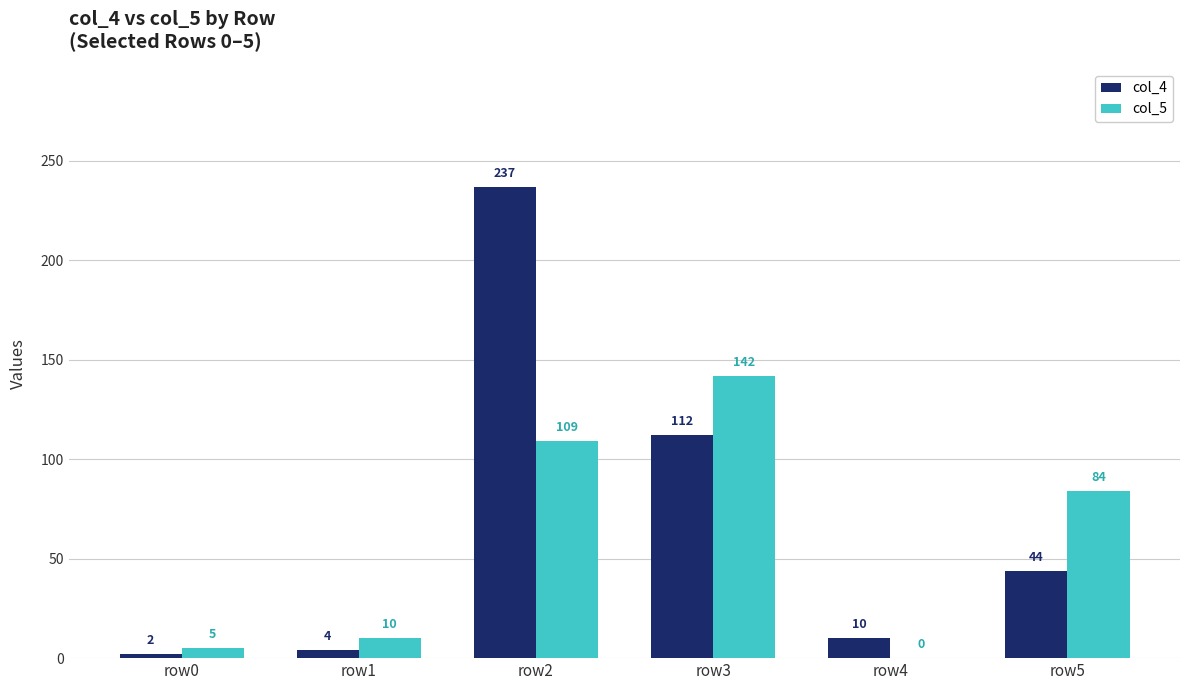

Reading left to right, what are all the values shown in this chart?

col_4: row0=2	row1=4	row2=237	row3=112	row4=10	row5=44
col_5: row0=5	row1=10	row2=109	row3=142	row4=0	row5=84